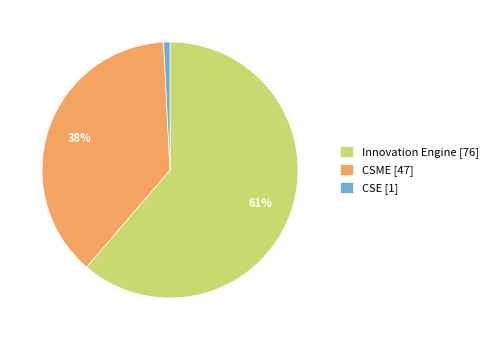

What percentage is the Innovation Engine slice, to the nearest percent?

61%